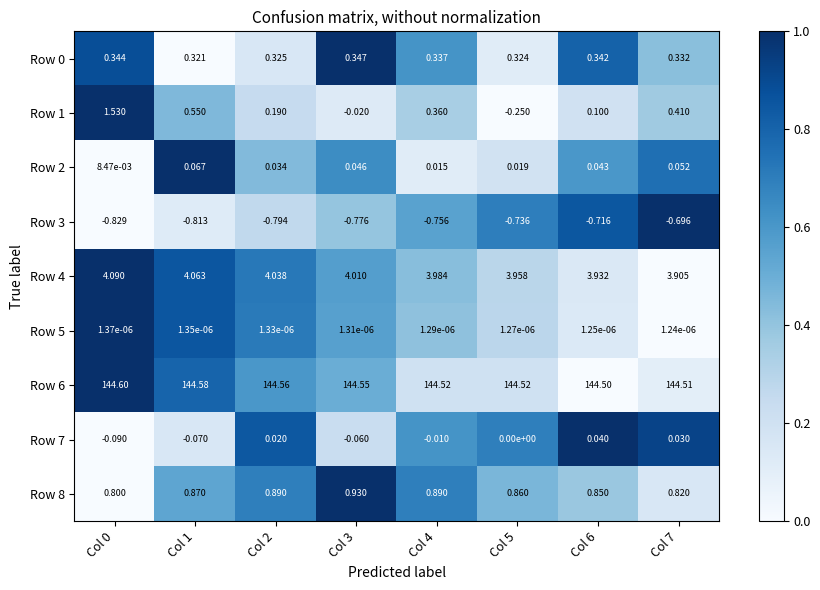

How many series are shown in this chart?

9